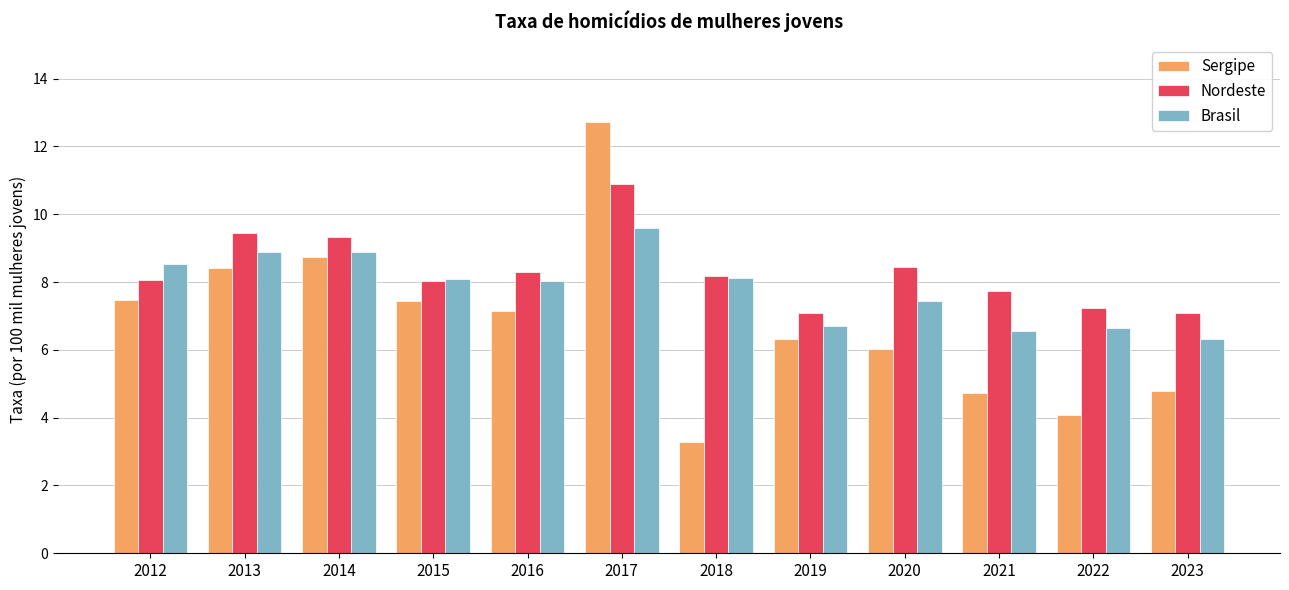

Count the number of categories in the chart.

12